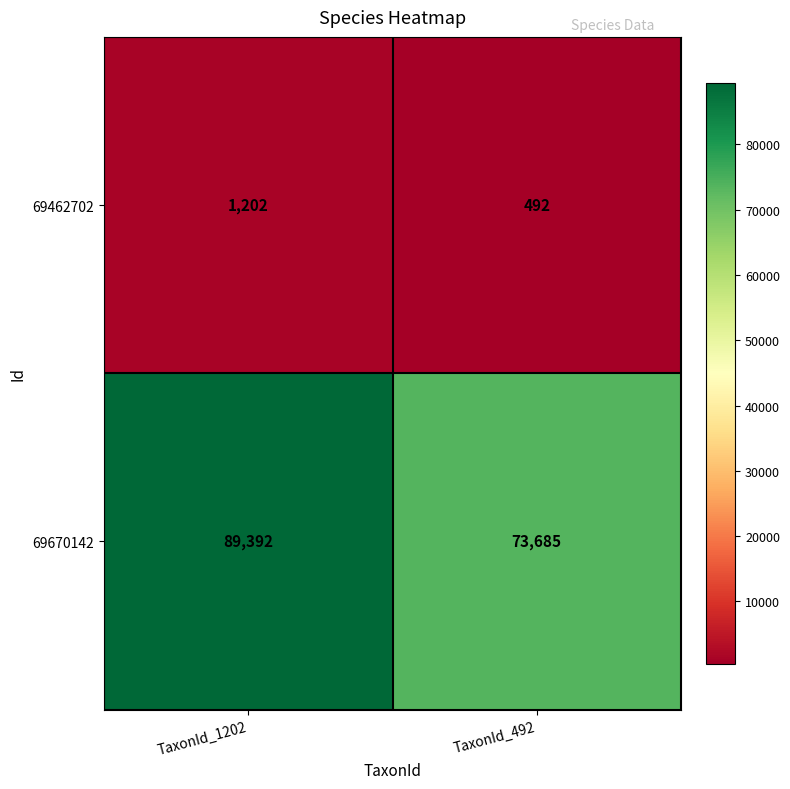

Reading left to right, what are all the values shown in this chart?

69462702: TaxonId_1202=1202	TaxonId_492=492
69670142: TaxonId_1202=89392	TaxonId_492=73685